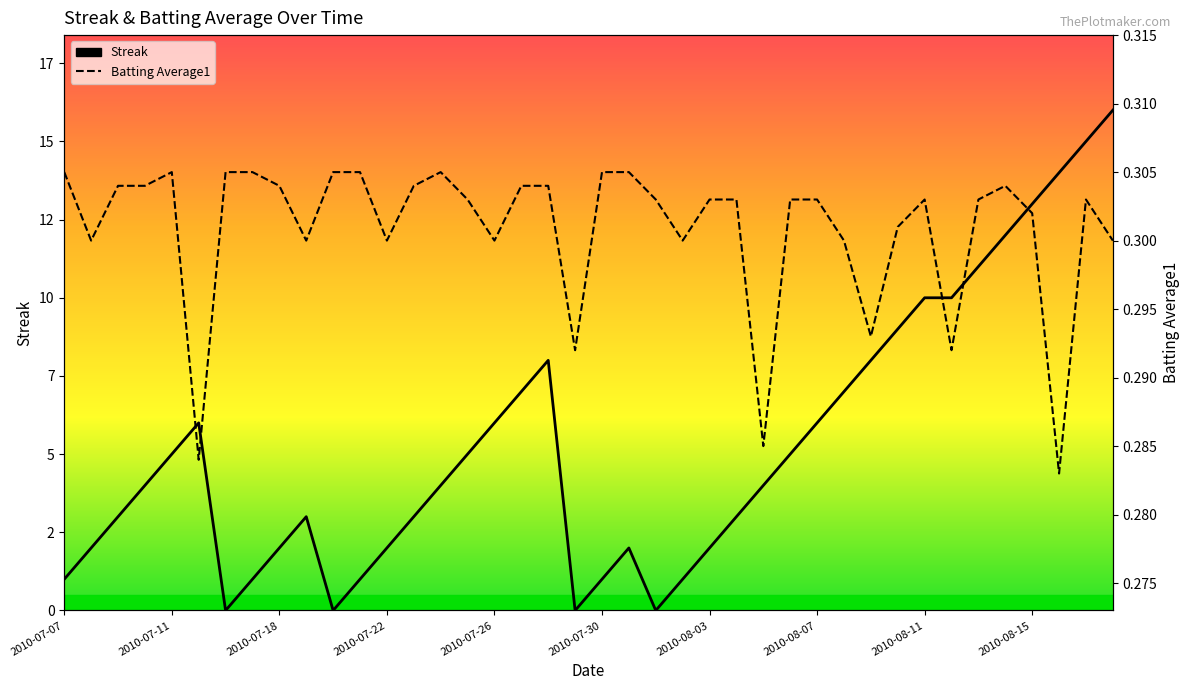

Reading left to right, what are all the values shown in this chart?

Streak: 1.0	2.0	3.0	4.0	5.0	6.0	0.0	1.0	2.0	3.0	0.0	1.0	2.0	3.0	4.0	5.0	6.0	7.0	8.0	0.0	1.0	2.0	0.0	1.0	2.0	3.0	4.0	5.0	6.0	7.0	8.0	9.0	10.0	10.0	11.0	12.0	13.0	14.0	15.0	16.0
Batting Average1: 0.3	0.3	0.3	0.3	0.3	0.3	0.3	0.3	0.3	0.3	0.3	0.3	0.3	0.3	0.3	0.3	0.3	0.3	0.3	0.3	0.3	0.3	0.3	0.3	0.3	0.3	0.3	0.3	0.3	0.3	0.3	0.3	0.3	0.3	0.3	0.3	0.3	0.3	0.3	0.3